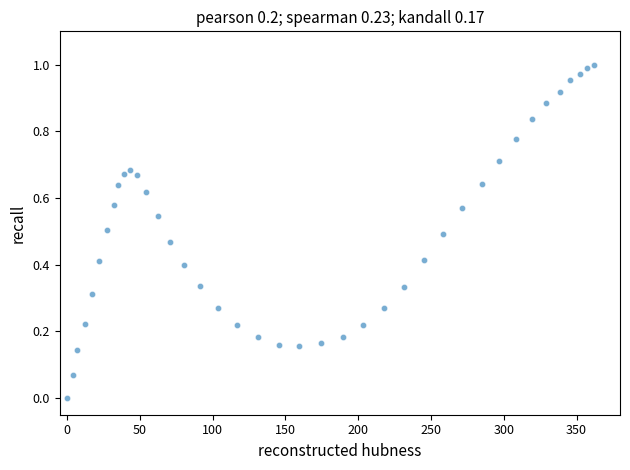

What is the range of X values (max minus min)?

361.7